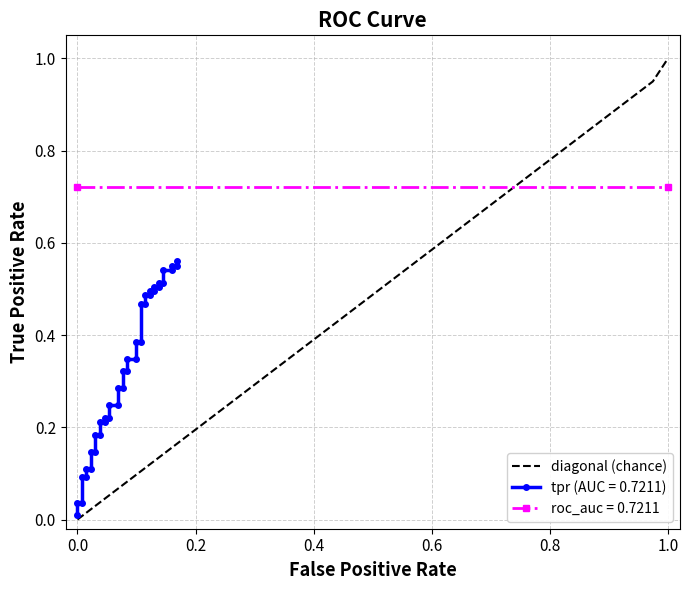

What is the difference between the maximum and minimum values?

1.0